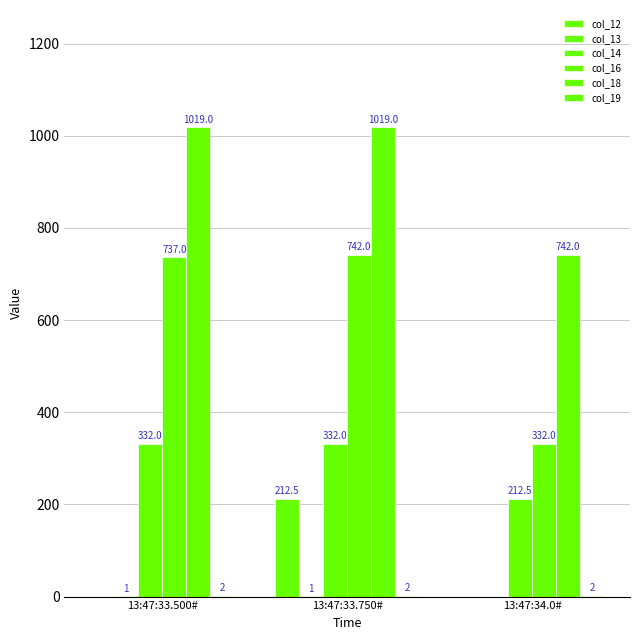

Are the bars horizontal?

No